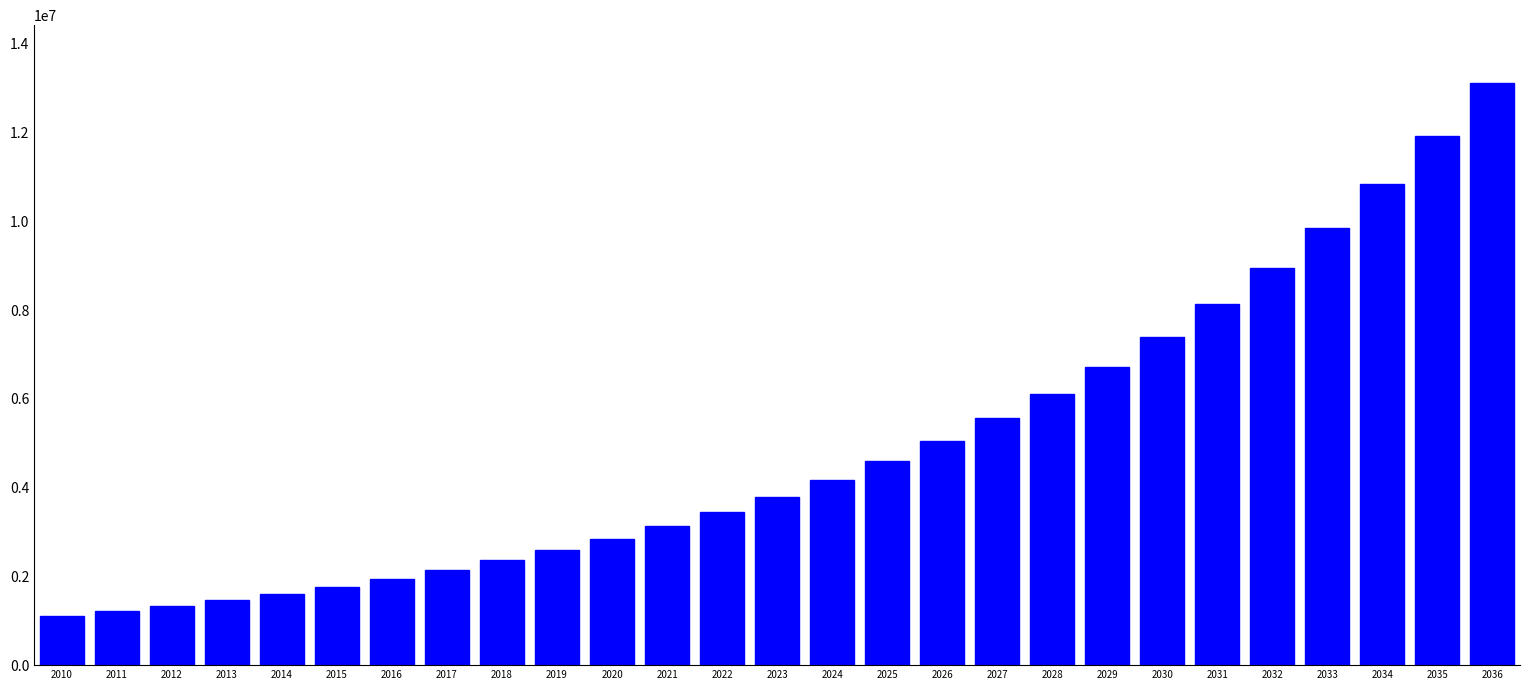

Reading left to right, transcribe all the data shown in this chart.

2010=1100000.0	2011=1210000.0	2012=1331000.0	2013=1464100.0	2014=1610510.0	2015=1771561.0	2016=1948717.1	2017=2143588.8	2018=2357947.7	2019=2593742.5	2020=2853116.7	2021=3138428.4	2022=3452271.2	2023=3797498.3	2024=4177248.2	2025=4594973.0	2026=5054470.3	2027=5559917.3	2028=6115909.0	2029=6727499.9	2030=7400249.9	2031=8140274.9	2032=8954302.4	2033=9849732.7	2034=10834705.9	2035=11918176.5	2036=13109994.2